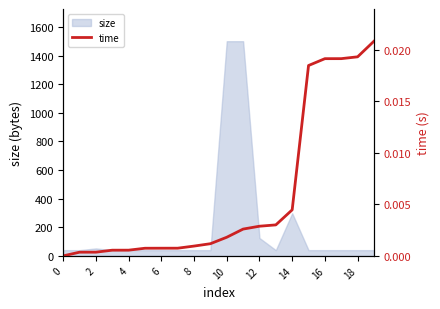

How many lines are shown in the chart?

1